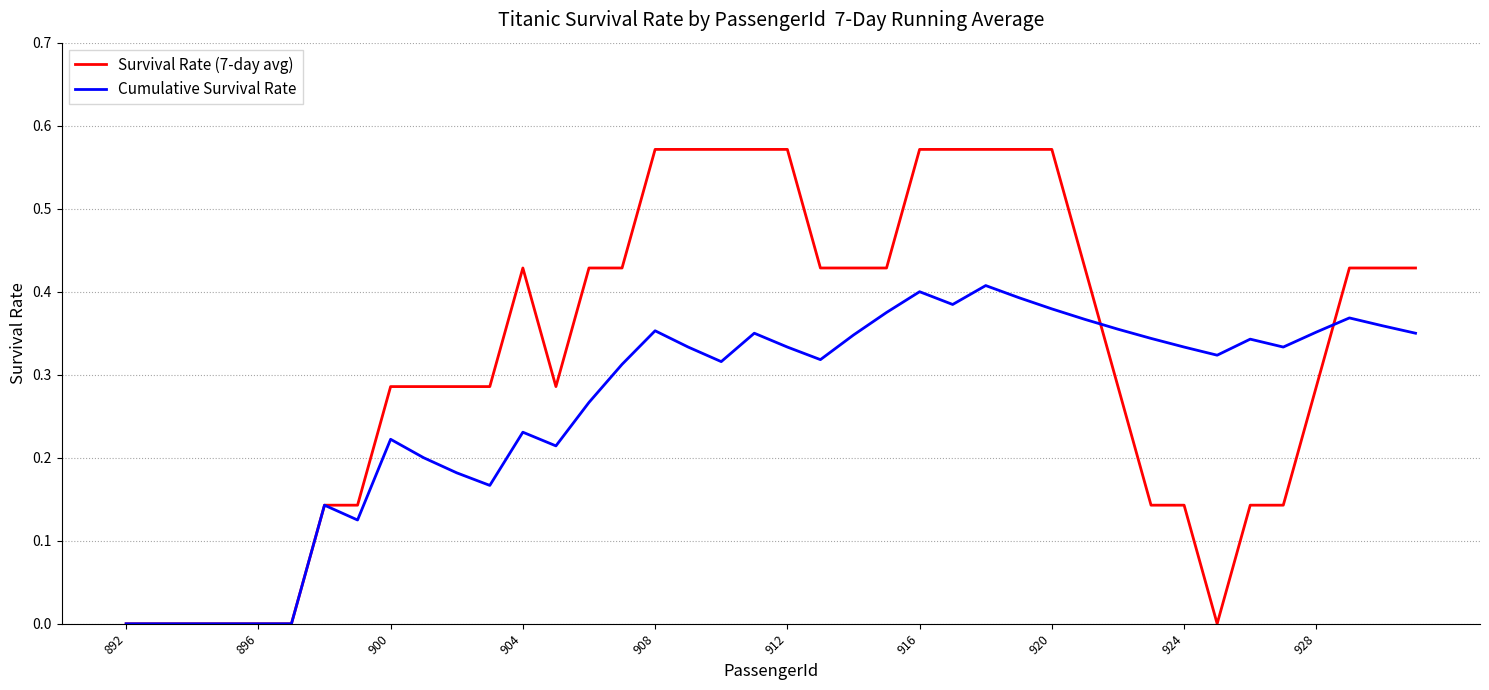

Which series has the largest total across all categories?

Survival Rate (7-day avg)